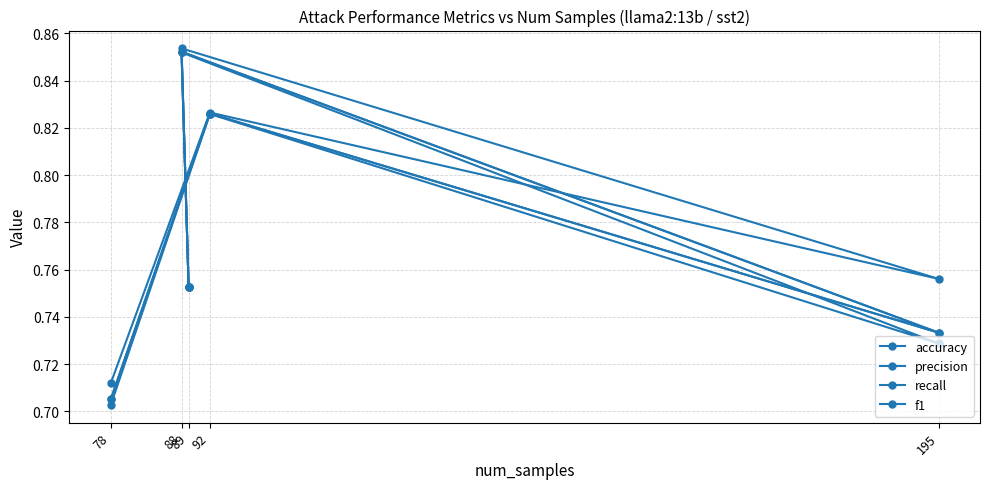

What is the difference between the second highest and second lowest values in the f1 series?

0.1